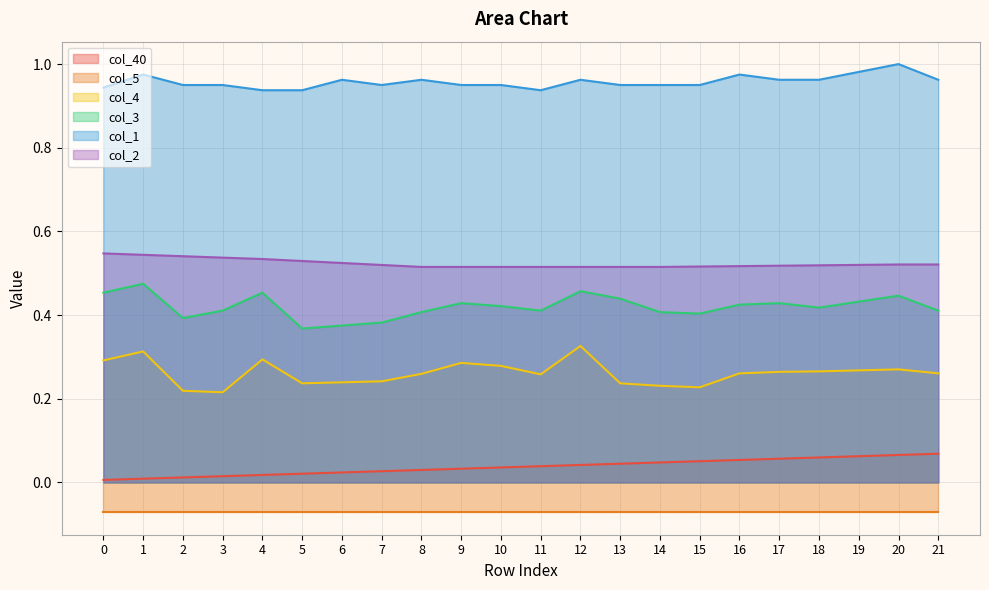

What is the greatest value displayed?

1.0